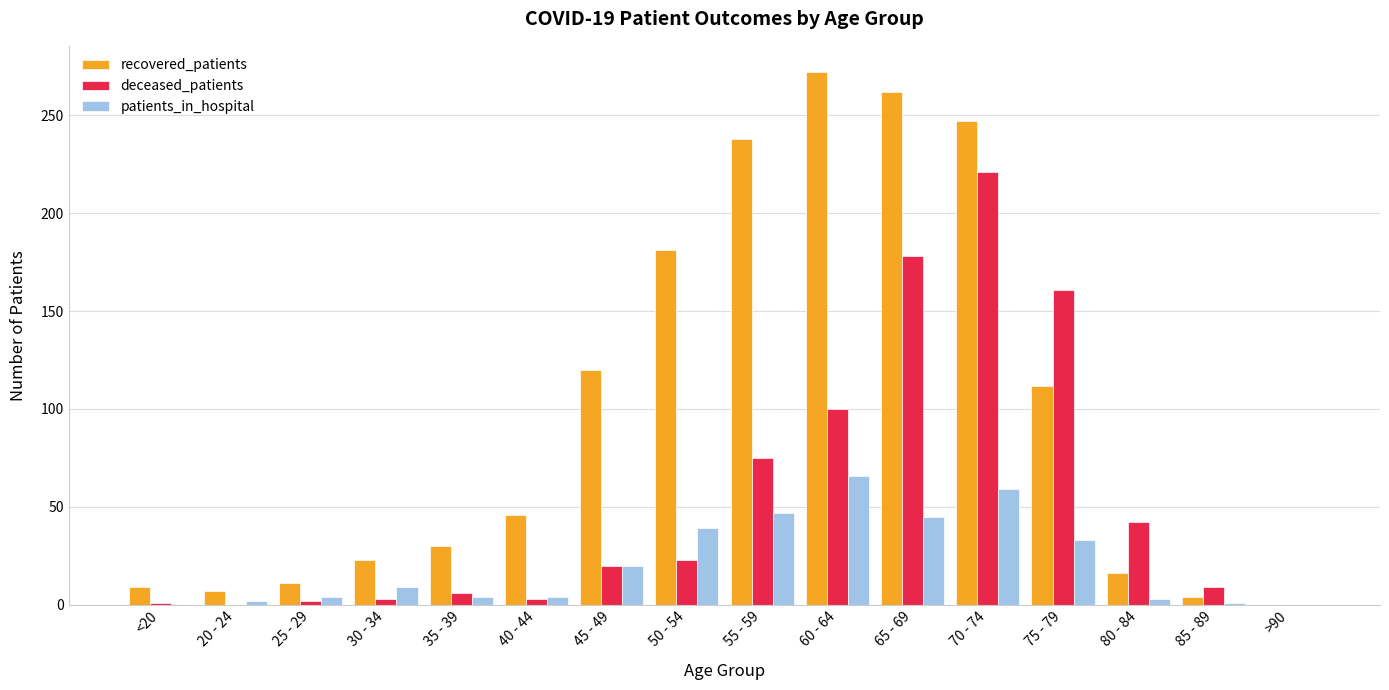

Between <20 and 35 - 39, which series saw the biggest shift?

recovered_patients